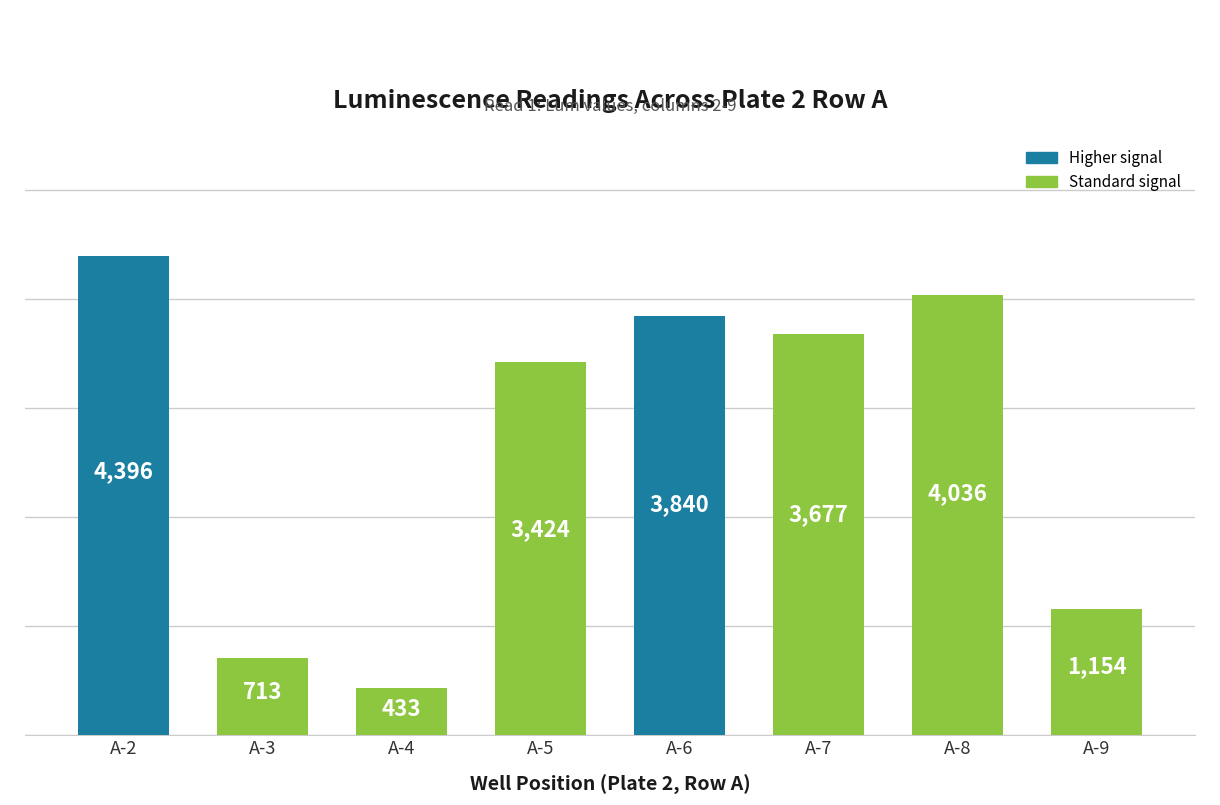

Which category has the lowest value across all series?

A-4